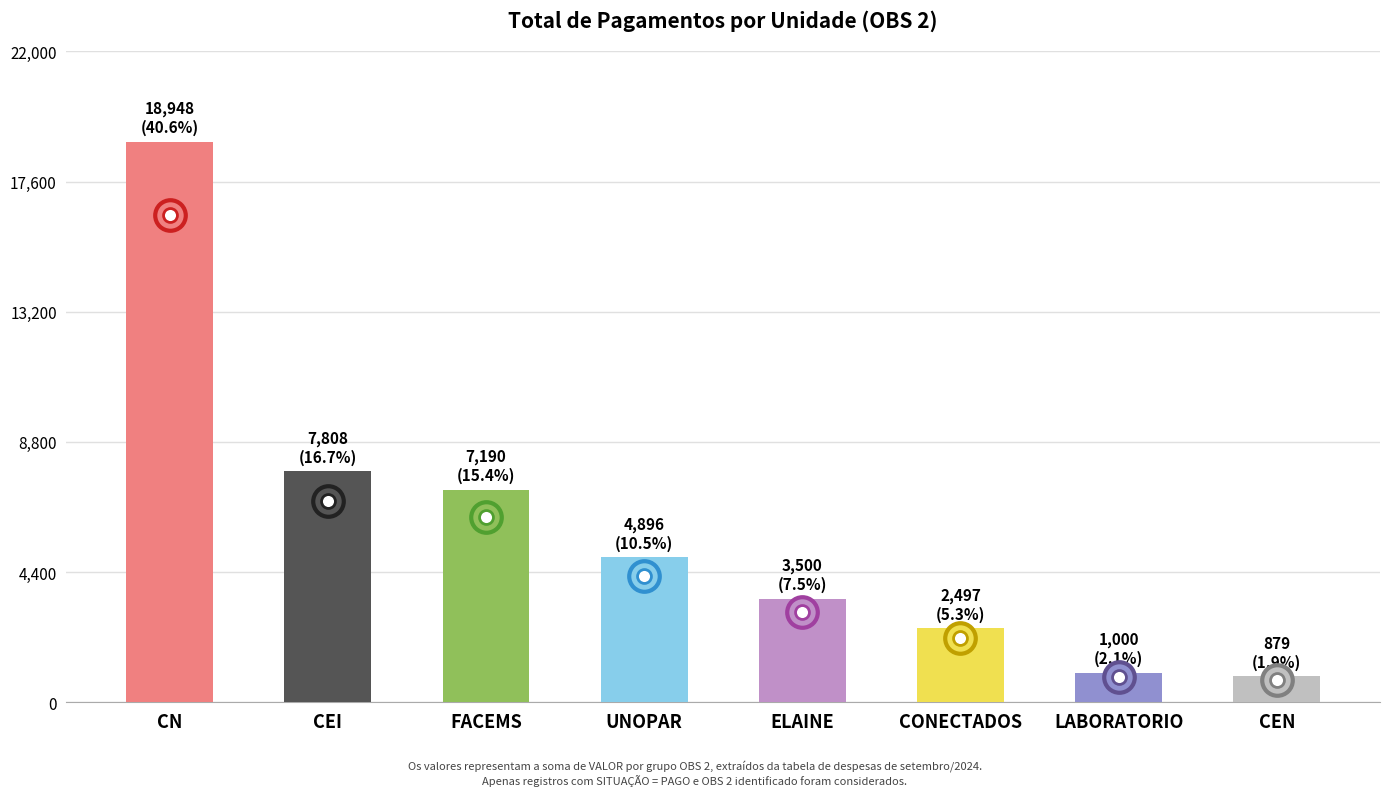

The value at CEN is 879.0. True or false?

True